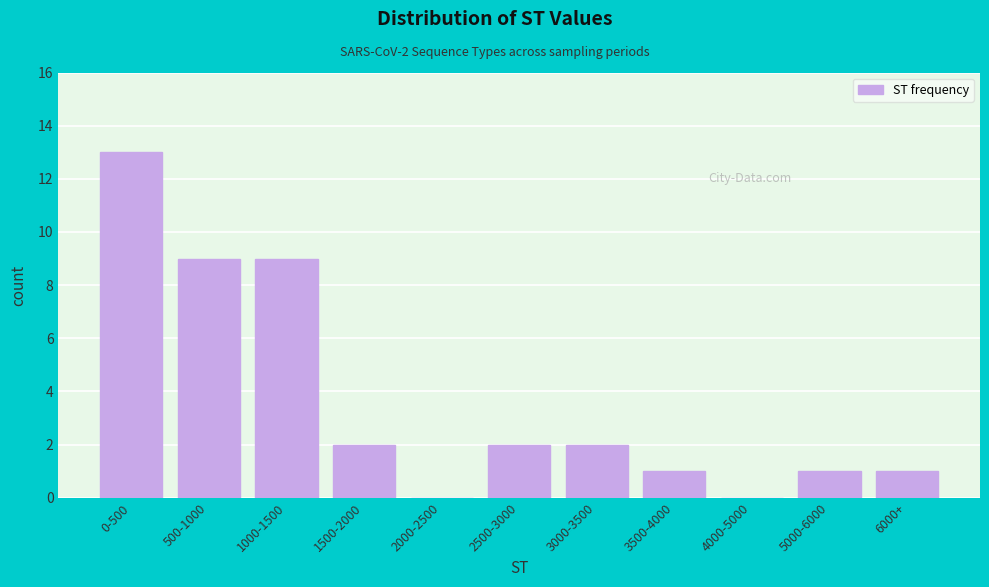

Reading left to right, what are all the values shown in this chart?

0-500=13	500-1000=9	1000-1500=9	1500-2000=2	2000-2500=0	2500-3000=2	3000-3500=2	3500-4000=1	4000-5000=0	5000-6000=1	6000+=1